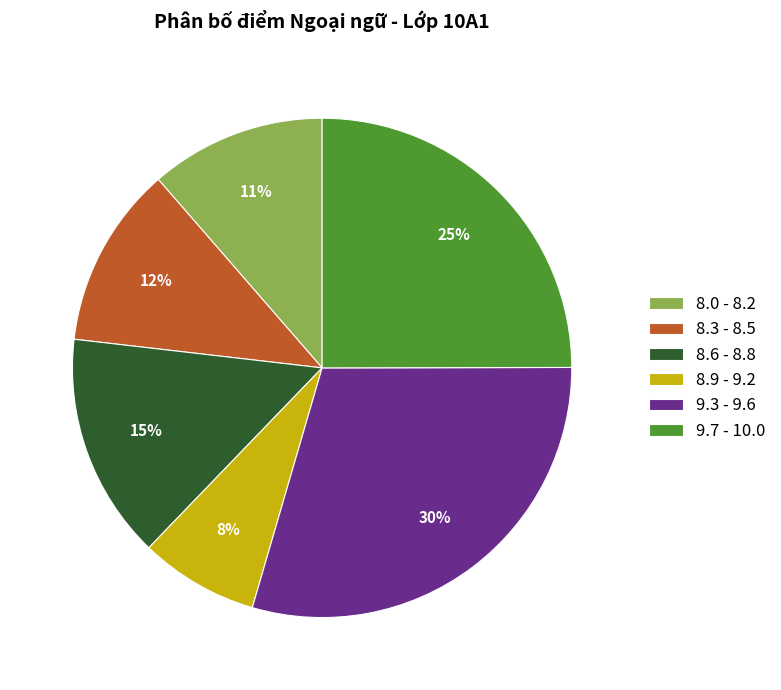

True or false: 8.3 - 8.5 accounts for 12% of the total.

True